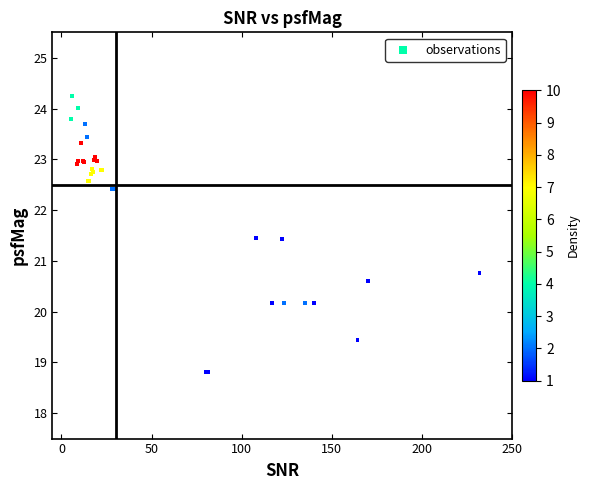

What Y value in the scatter plot is closest to 21?

20.8